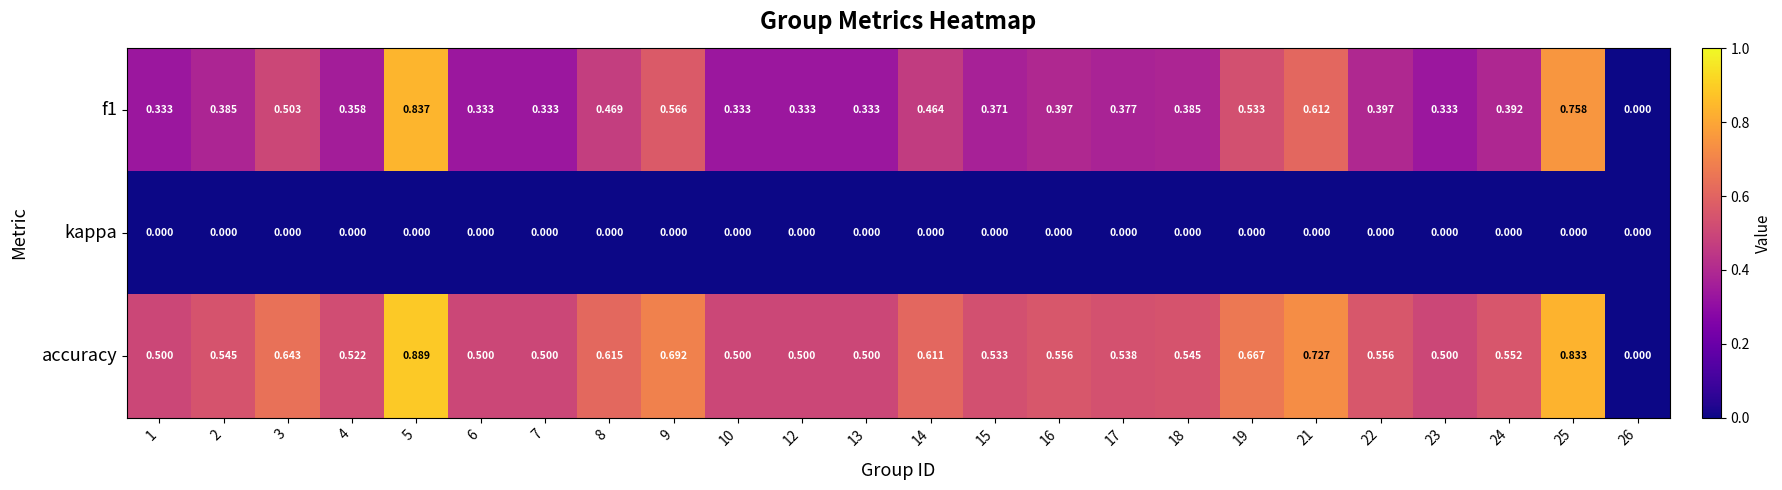

Is the value of f1 at 21 greater than the value of kappa at 13?

Yes